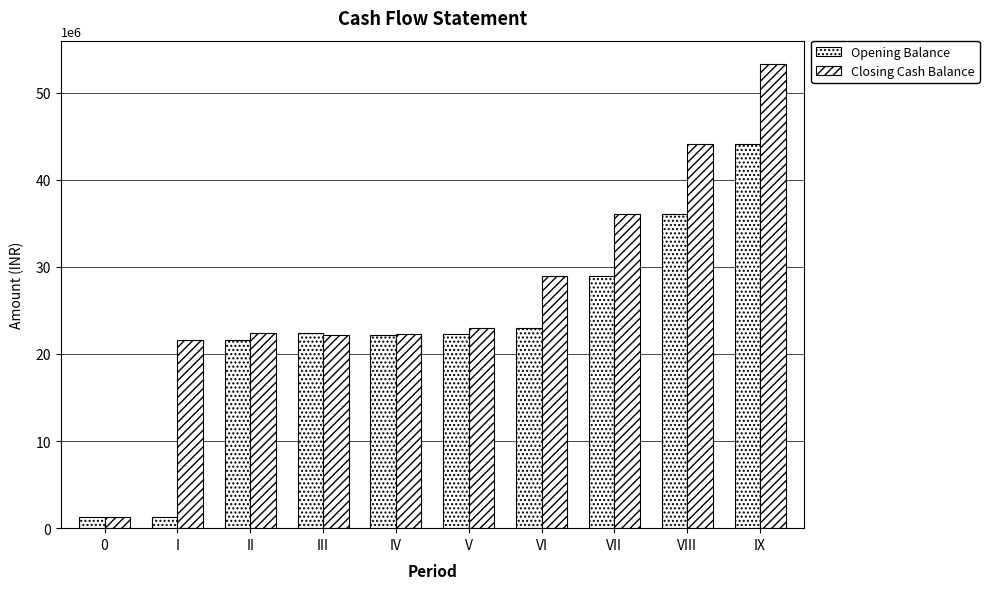

List the labels in order of Closing Cash Balance value, largest first.

IX, VIII, VII, VI, V, II, IV, III, I, 0